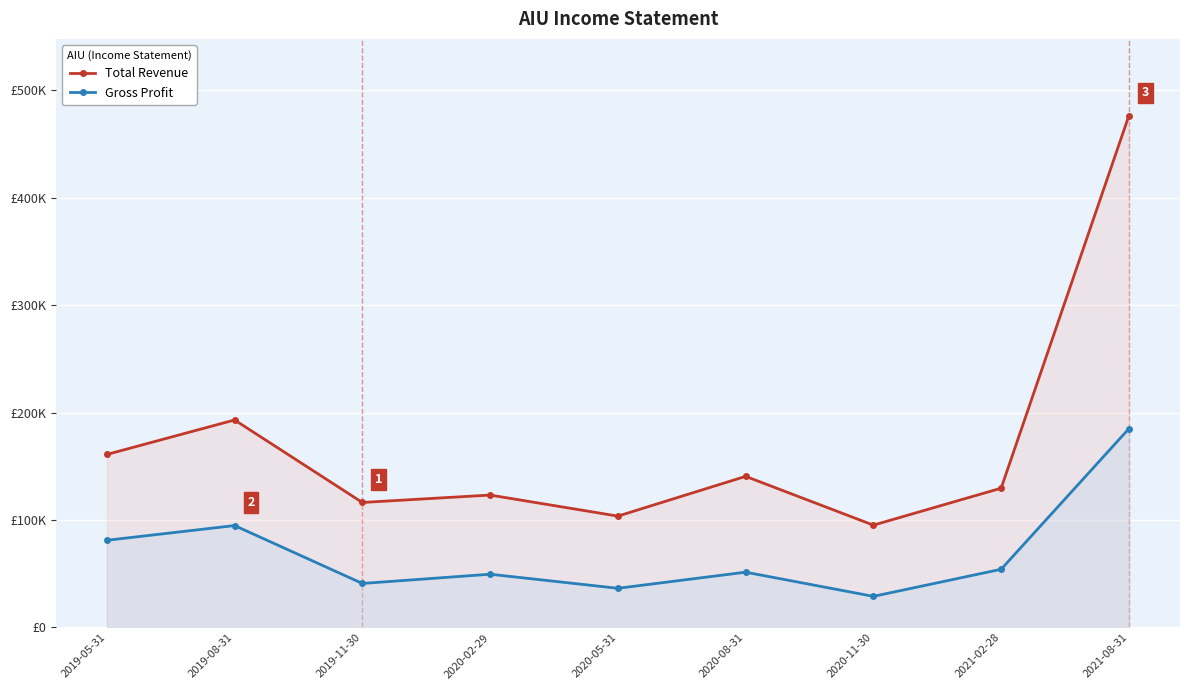

True or false: Gross Profit has more than 0 points higher than both neighbors.

True